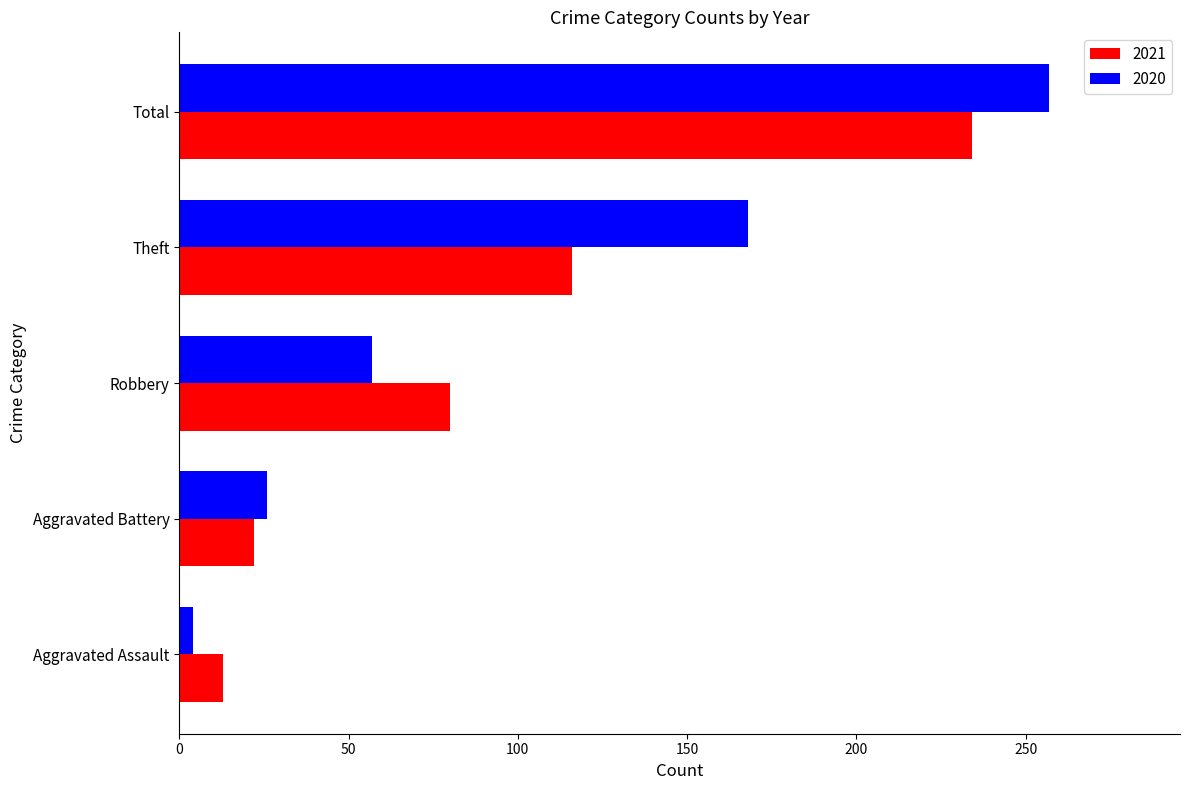

What is the greatest value displayed?

257